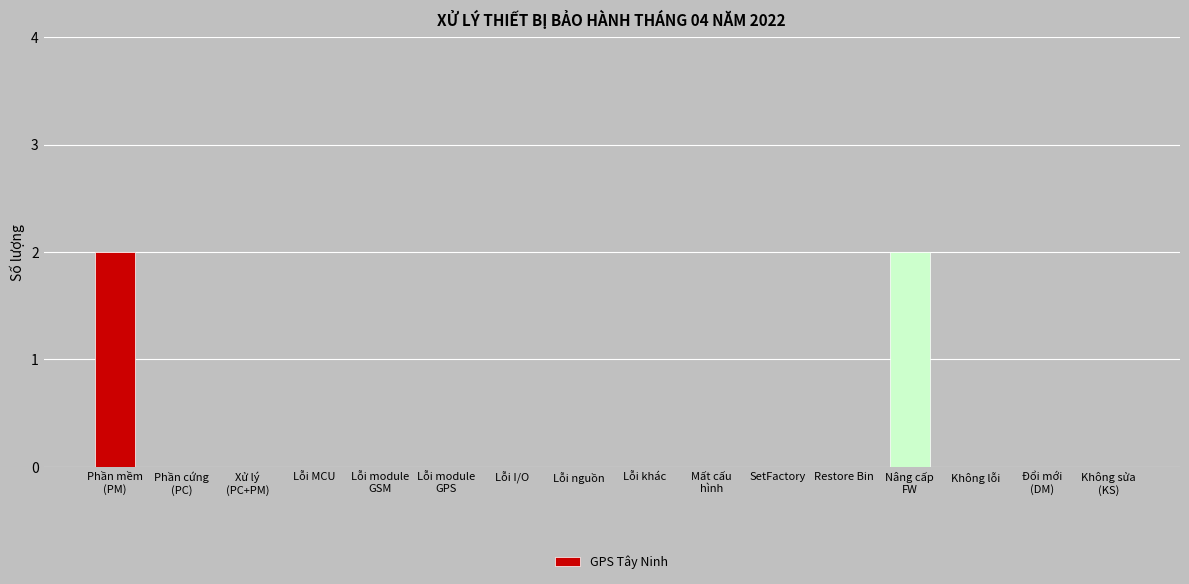

Reading left to right, transcribe all the data shown in this chart.

Phần mềm
(PM)=2	Phần cứng
(PC)=0	Xử lý
(PC+PM)=0	Lỗi MCU=0	Lỗi module
GSM=0	Lỗi module
GPS=0	Lỗi I/O=0	Lỗi nguồn=0	Lỗi khác=0	Mất cấu
hình=0	SetFactory=0	Restore Bin=0	Nâng cấp
FW=2	Không lỗi=0	Đổi mới
(DM)=0	Không sửa
(KS)=0